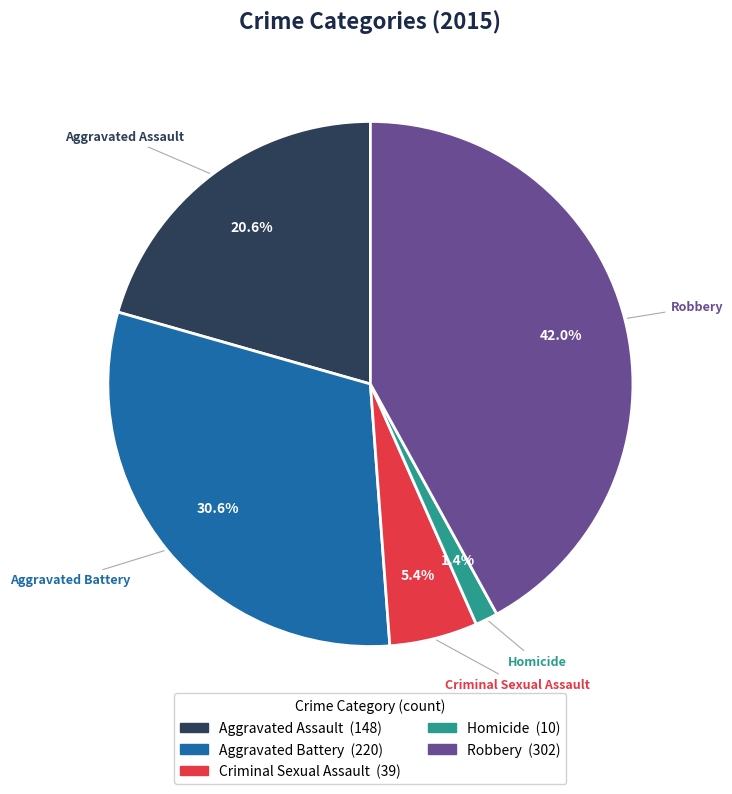

The Homicide slice represents 8% of the pie. True or false?

False